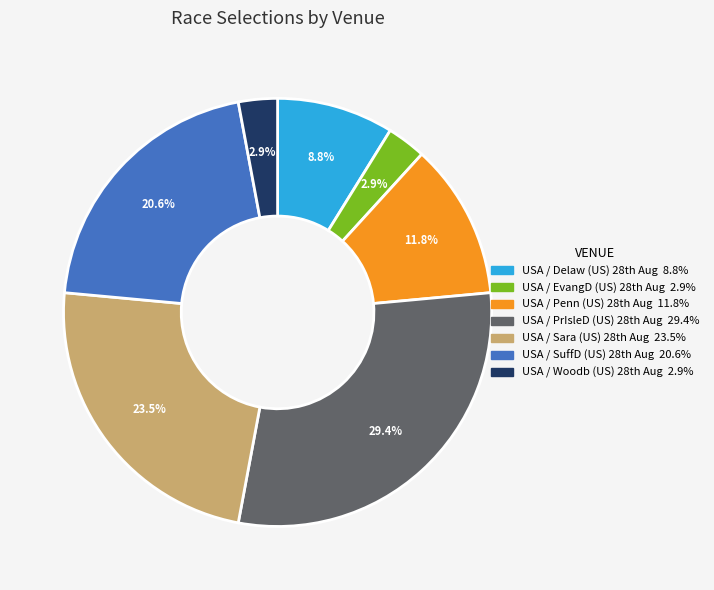

Which category has the biggest portion of the pie?

USA / PrIsleD (US) 28th Aug